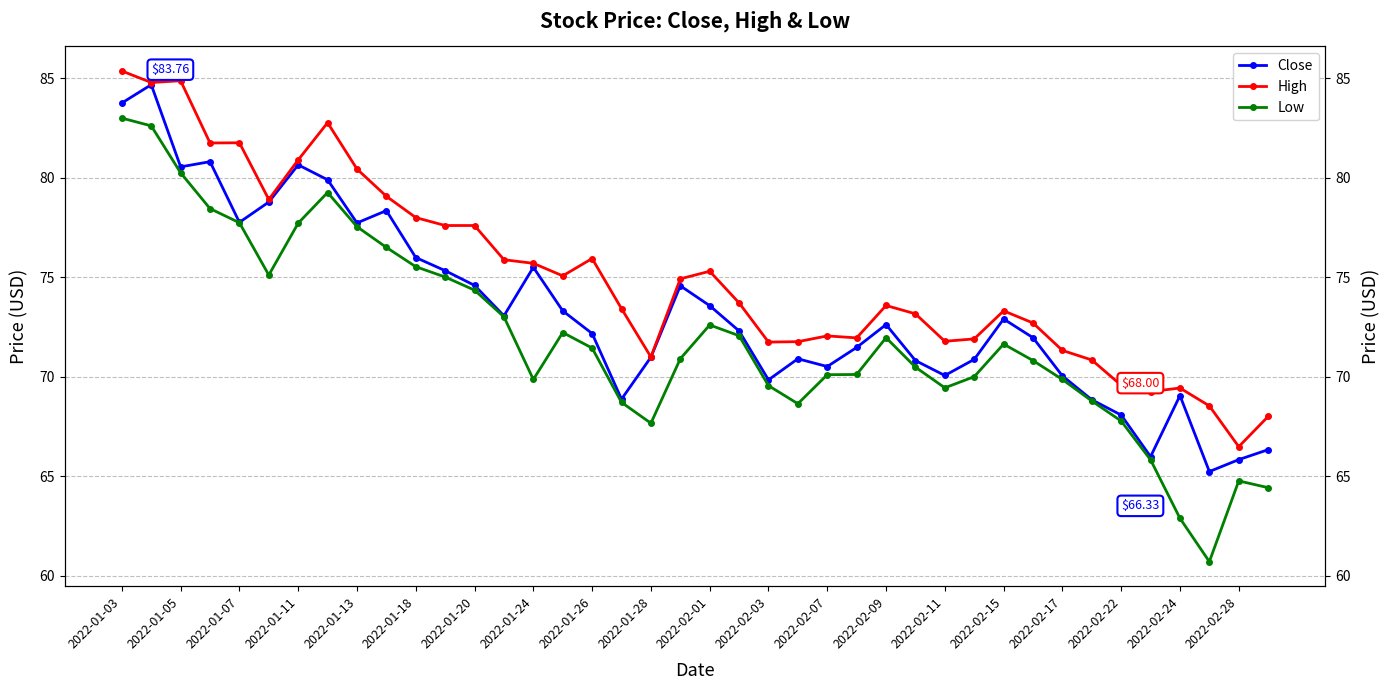

Which series has the largest total across all categories?

High